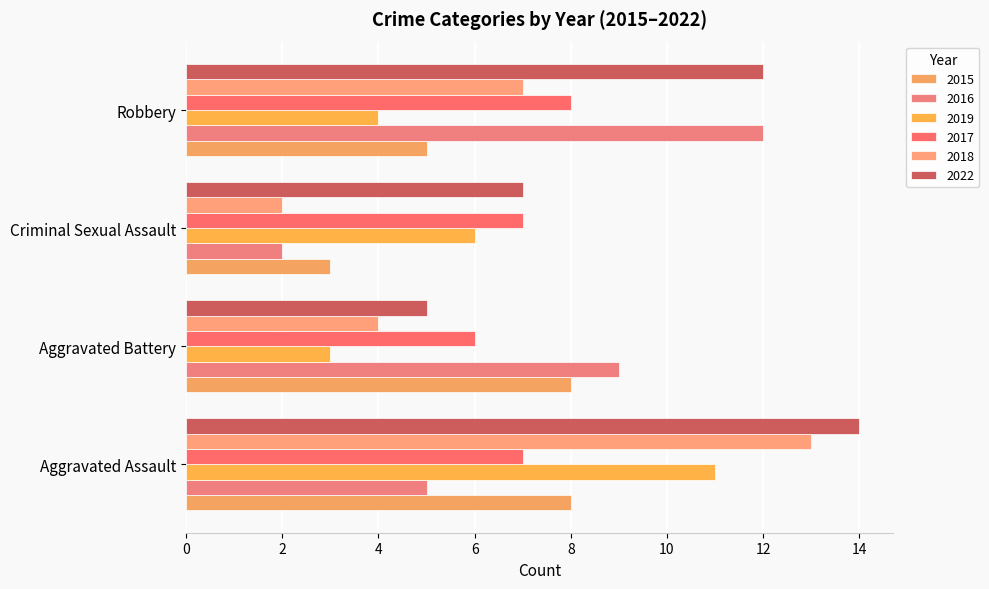

How many values in the 2015 series are below 8?

2